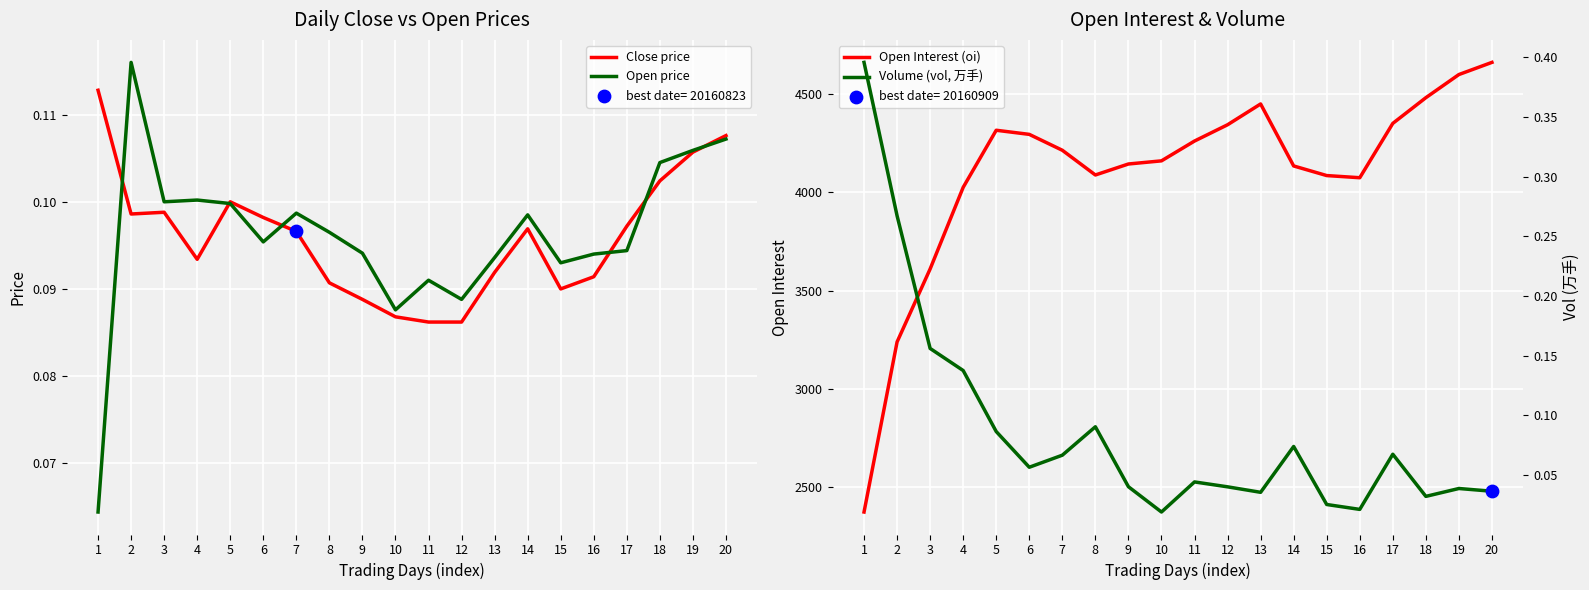

At which category is the sum across all series the highest?

20